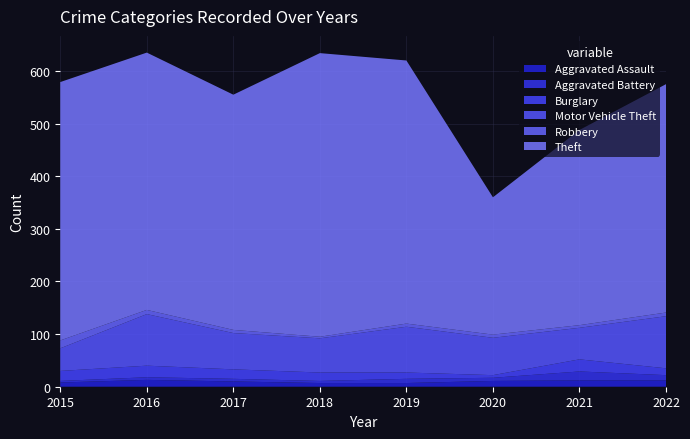

Reading right to left, list all the values displayed in this chart.

Aggravated Assault: 12	12	11	7	7	10	13	8
Aggravated Battery: 10	17	6	8	4	5	5	3
Burglary: 13	23	5	12	16	18	22	19
Motor Vehicle Theft: 99	60	71	87	65	69	98	43
Robbery: 7	5	6	6	3	6	8	15
Theft: 434	371	261	500	539	447	489	491